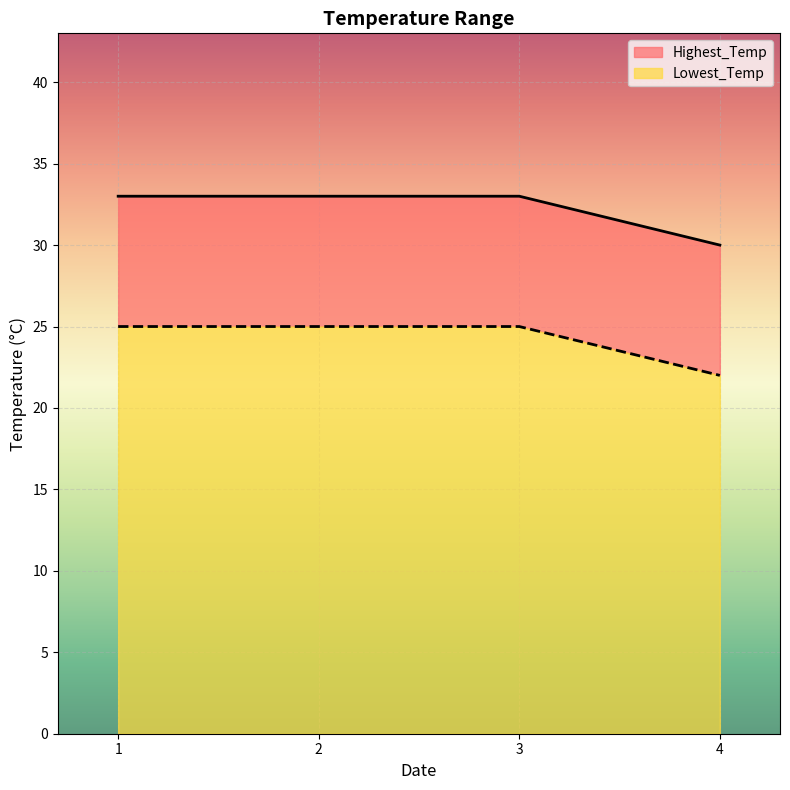

How many series are shown in this chart?

2